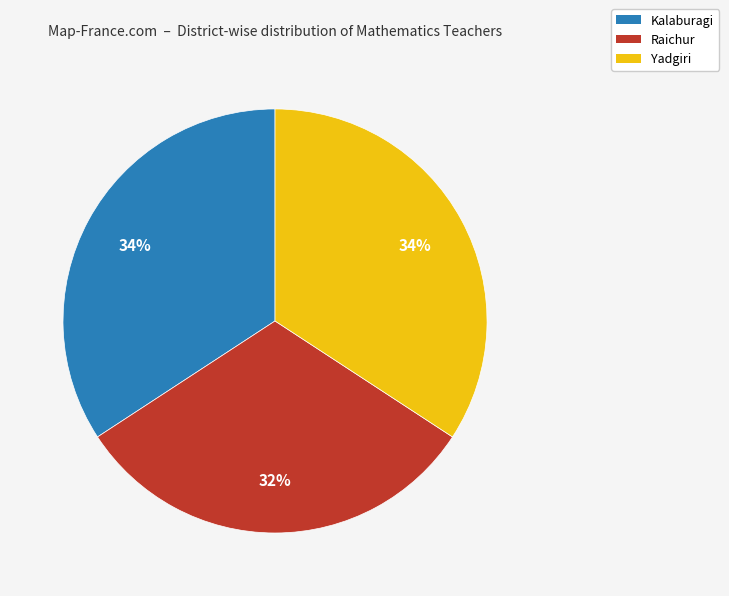

Is the sum of Yadgiri and Kalaburagi greater than half?

Yes